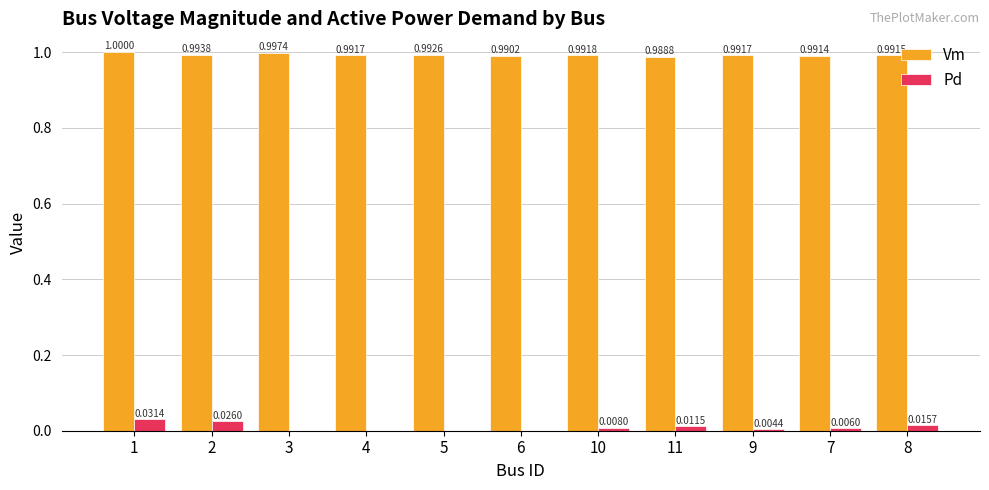

Between 1 and 9, which series saw the biggest shift?

Pd